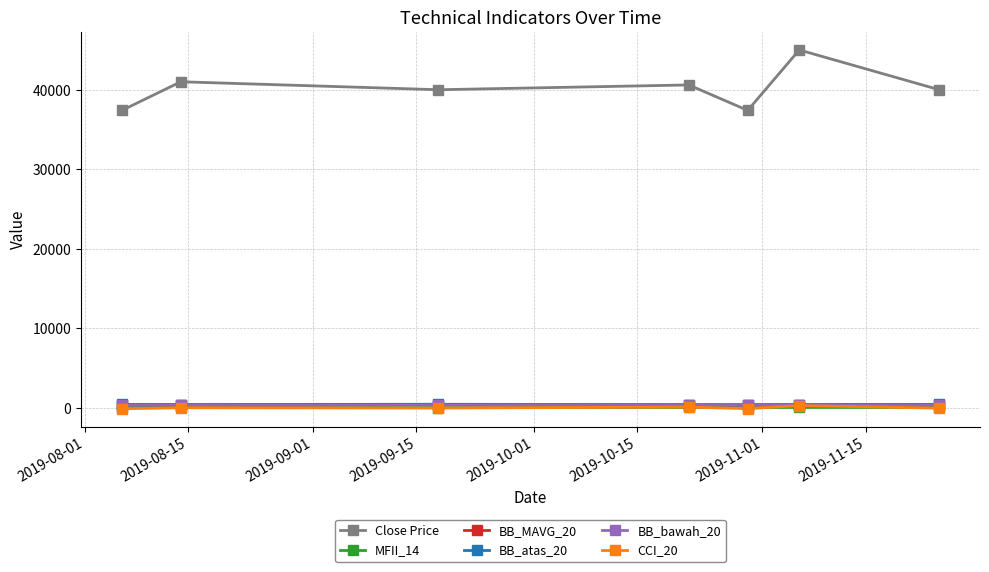

What is the greatest value displayed?

45000.0